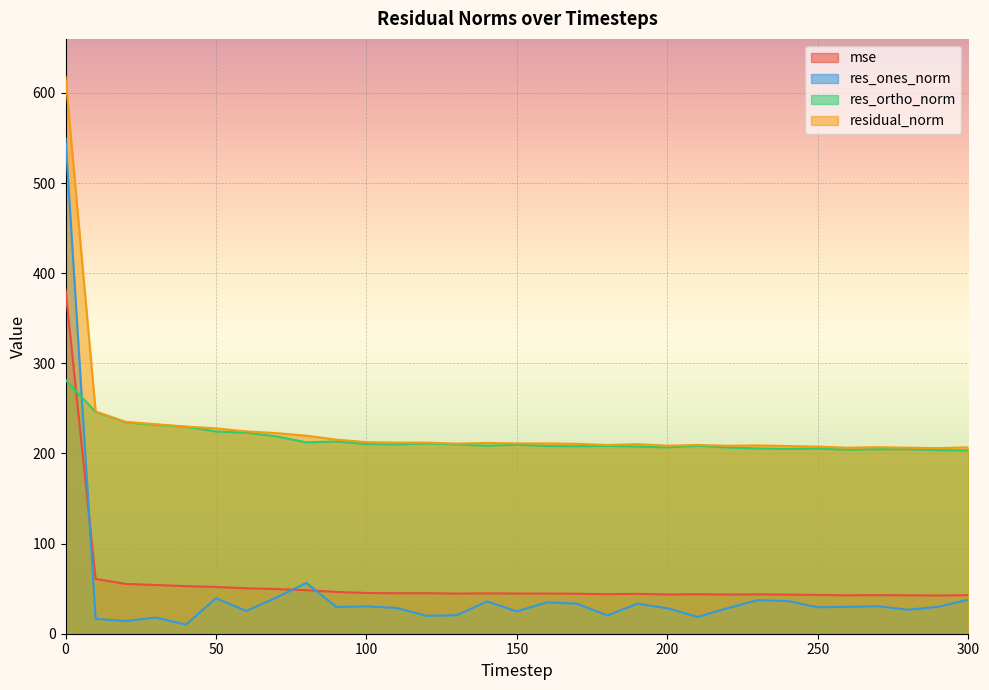

In res_ortho_norm, how many points are higher than both neighbors (excluding endpoints)?

7